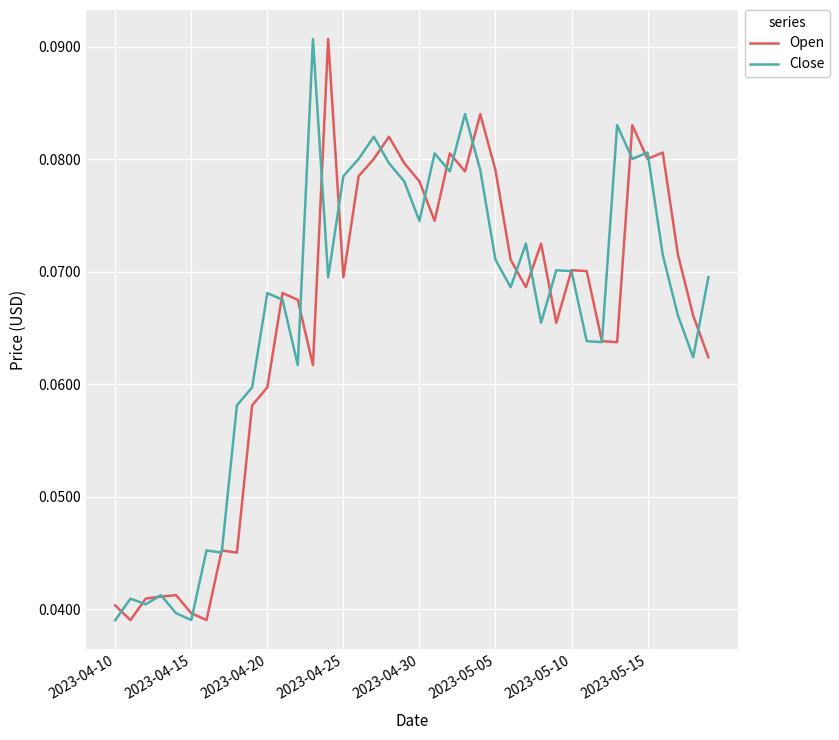

At which label does Open reach its minimum?

2023-04-15